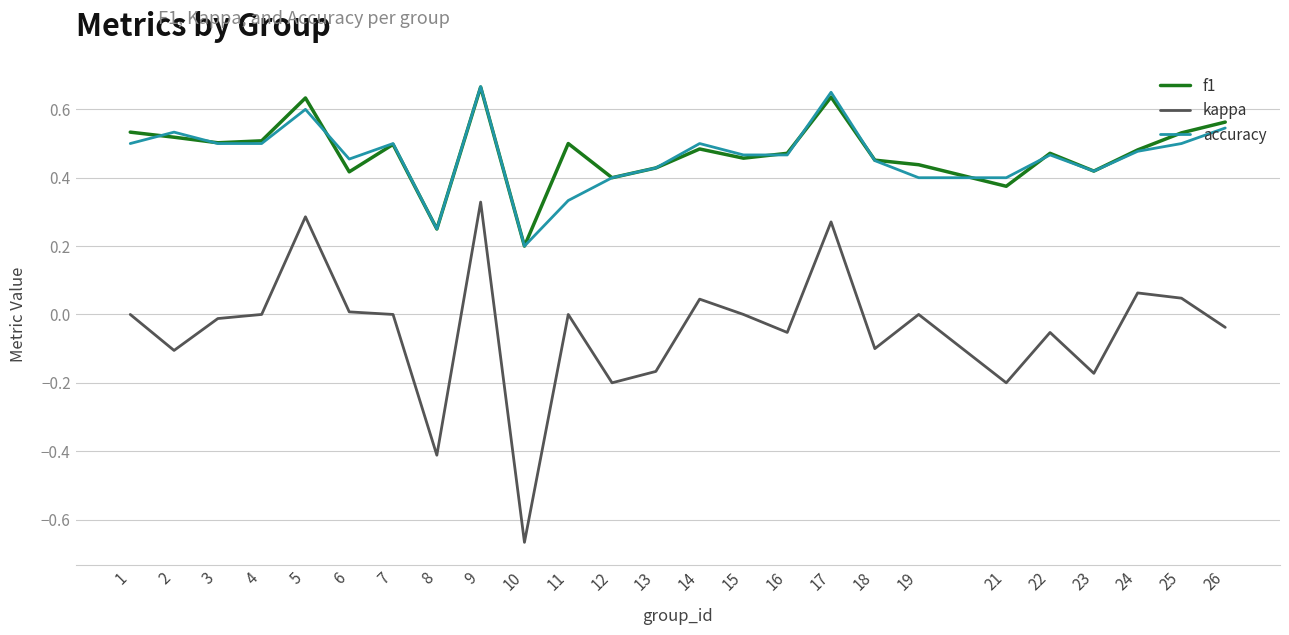

In f1, how many points are higher than both neighbors (excluding endpoints)?

7